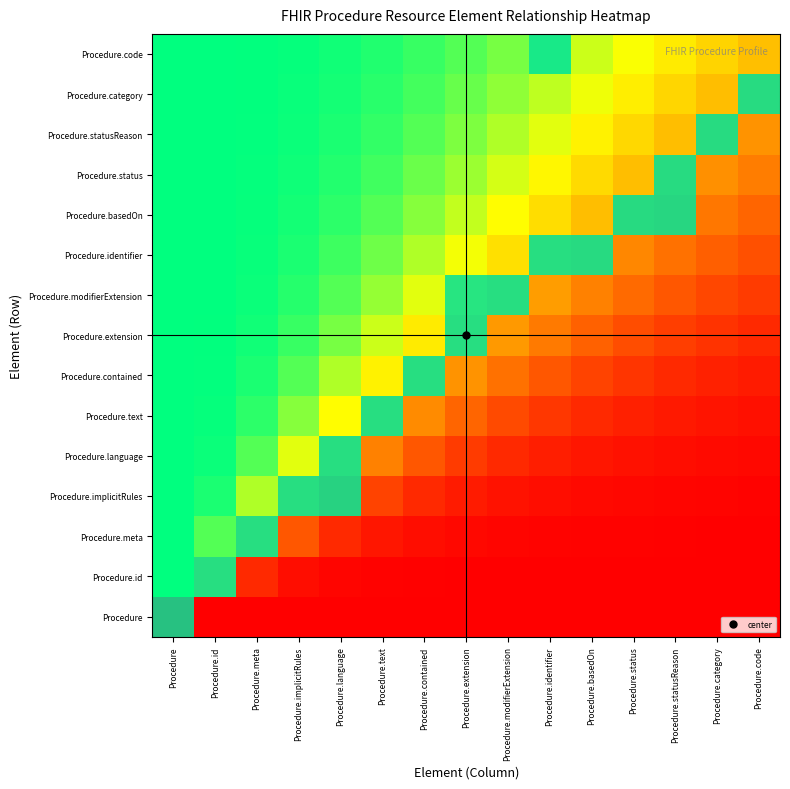

Which series has the largest total across all categories?

Procedure.code